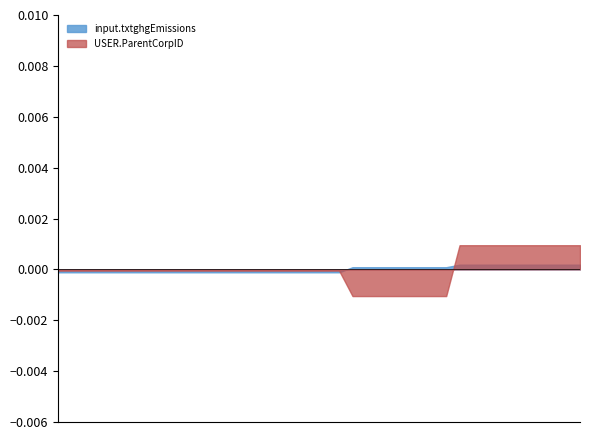

Rank the series by their maximum value, from lowest to highest.

input.txtghgEmissions, USER.ParentCorpID